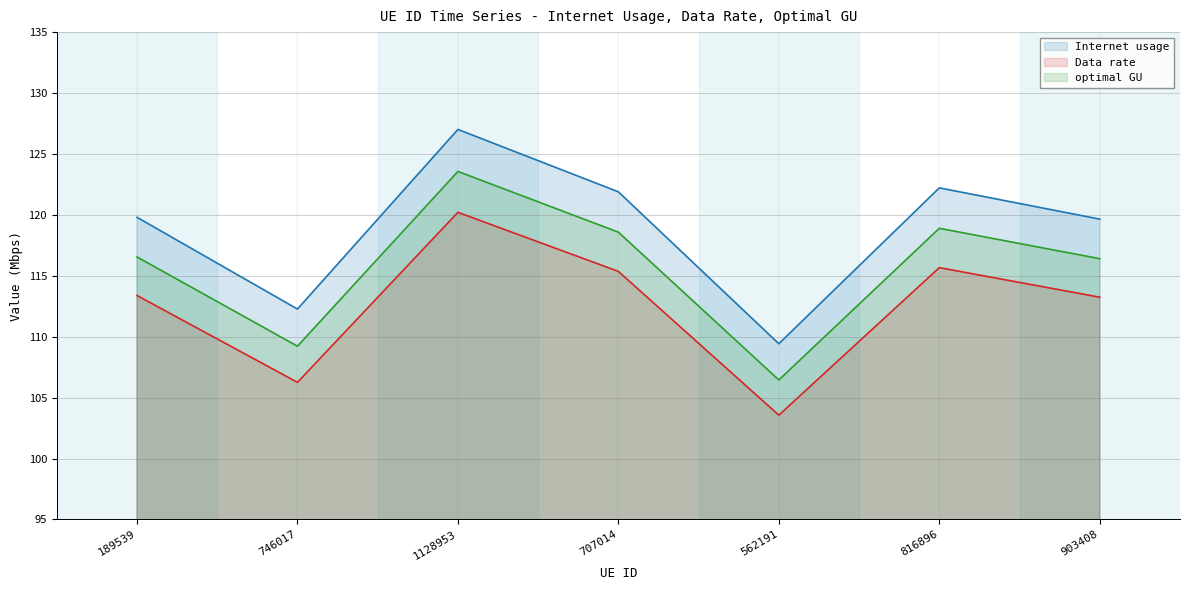

At how many categories does at least one series exceed 121?

3